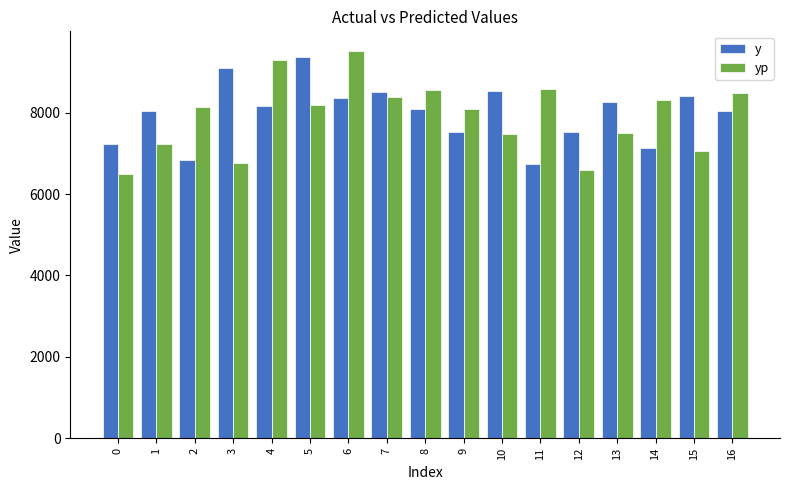

True or false: y has a value of 9360.0 at 5.

True